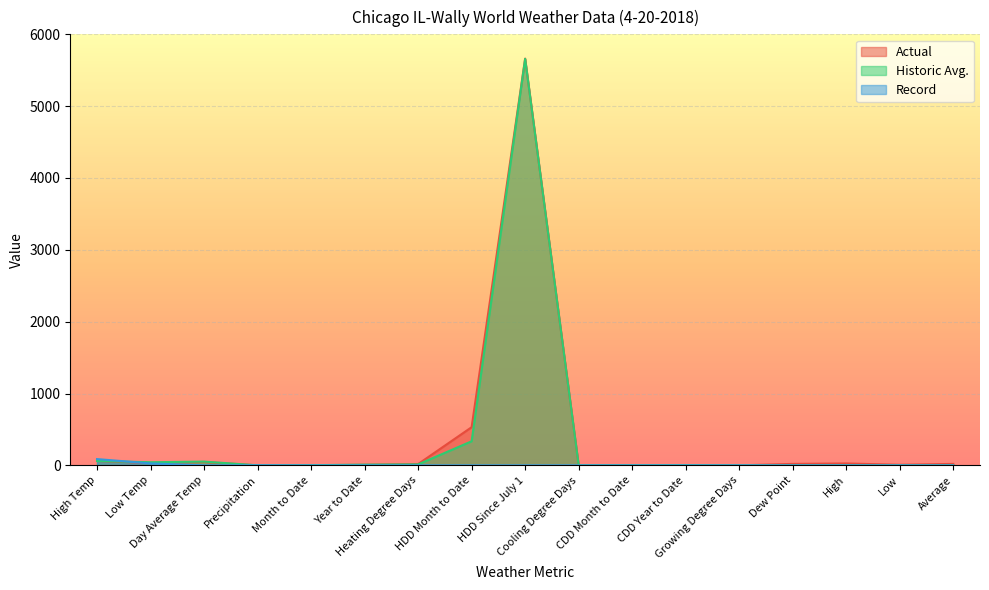

Reading left to right, transcribe all the data shown in this chart.

Actual: High Temp=61.0	Low Temp=33.0	Day Average Temp=47.0	Precipitation=0.0	Month to Date=1.4	Year to Date=8.0	Heating Degree Days=18.0	HDD Month to Date=531.0	HDD Since July 1=5662.0	Cooling Degree Days=0.0	CDD Month to Date=0.0	CDD Year to Date=0.0	Growing Degree Days=0.0	Dew Point=20.0	High=26.0	Low=8.0	Average=20.0
Historic Avg.: High Temp=61.0	Low Temp=43.0	Day Average Temp=52.0	Precipitation=0.1	Month to Date=2.4	Year to Date=9.1	Heating Degree Days=13.0	HDD Month to Date=335.0	HDD Since July 1=5658.0	Cooling Degree Days=1.0	CDD Month to Date=2.0	CDD Year to Date=3.0	Growing Degree Days=0.0	Dew Point=0.0	High=0.0	Low=0.0	Average=0.0
Record: High Temp=87.0	Low Temp=27.0	Day Average Temp=0.0	Precipitation=1.3	Month to Date=0.0	Year to Date=0.0	Heating Degree Days=0.0	HDD Month to Date=0.0	HDD Since July 1=0.0	Cooling Degree Days=0.0	CDD Month to Date=0.0	CDD Year to Date=0.0	Growing Degree Days=0.0	Dew Point=0.0	High=0.0	Low=0.0	Average=0.0